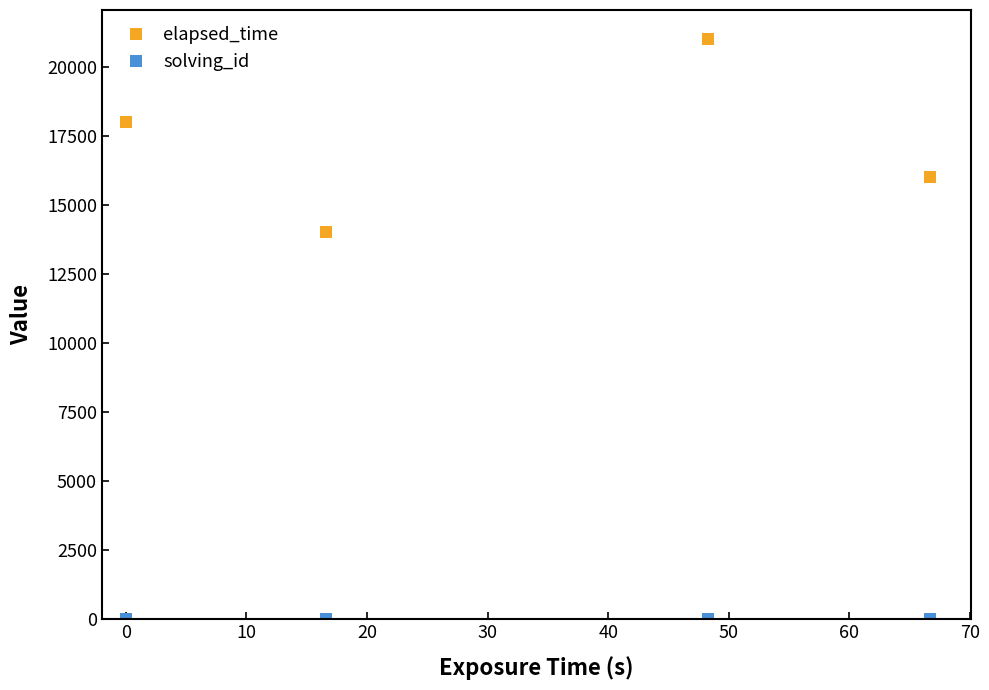

What is the minimum value for elapsed_time?

14000